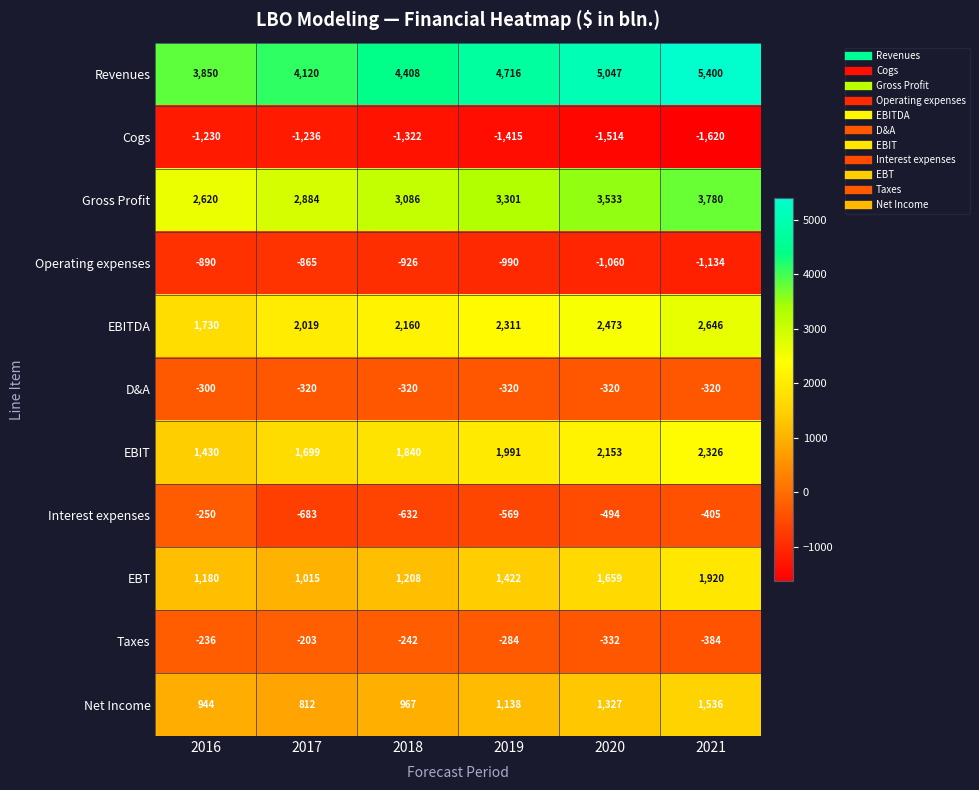

What is the maximum value shown in the chart?

5400